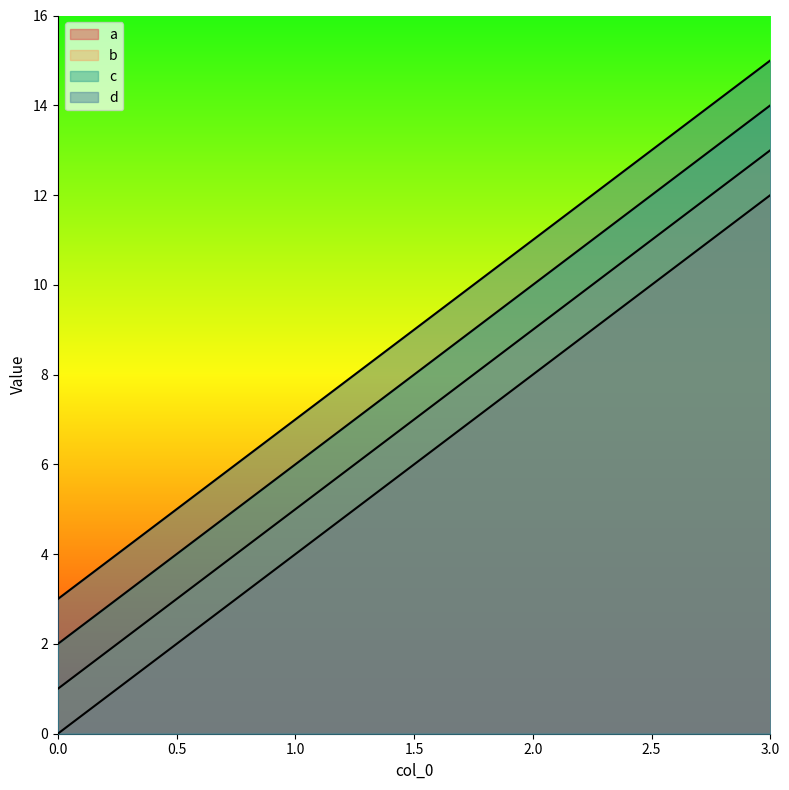

How many c values are between 6 and 14?

3